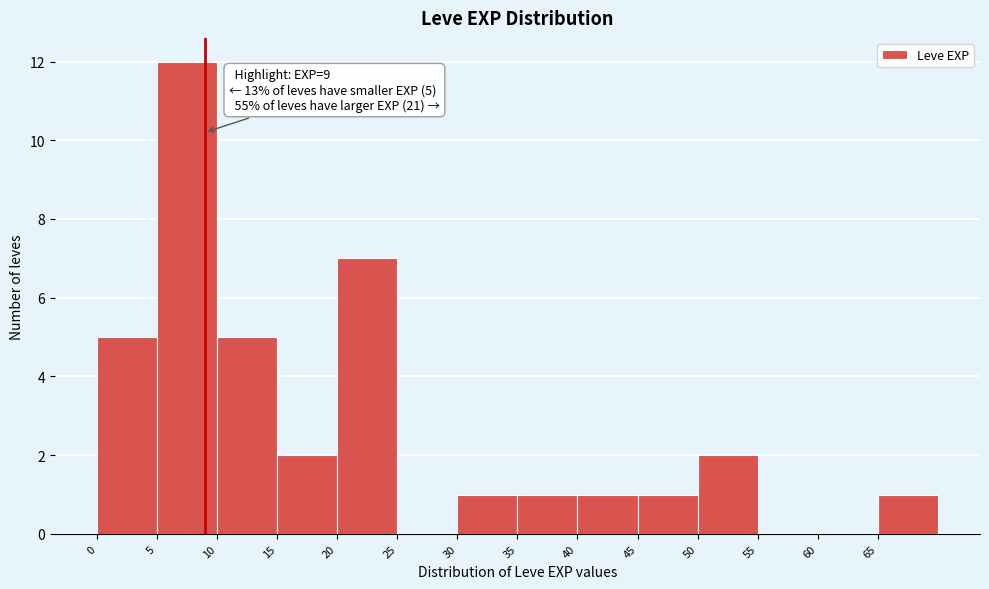

Over which range of the x-axis is the bar tallest?

5 to 10